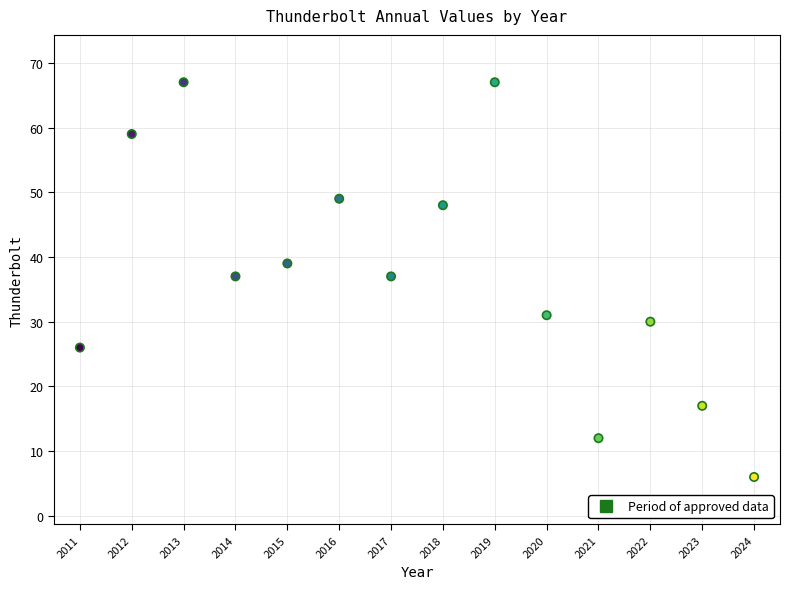

What is the range of X values (max minus min)?

13